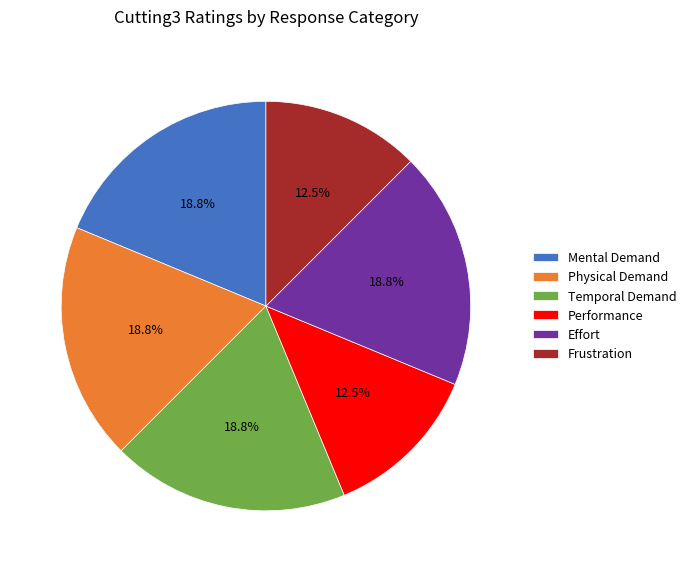

True or false: Temporal Demand accounts for 4% of the total.

False